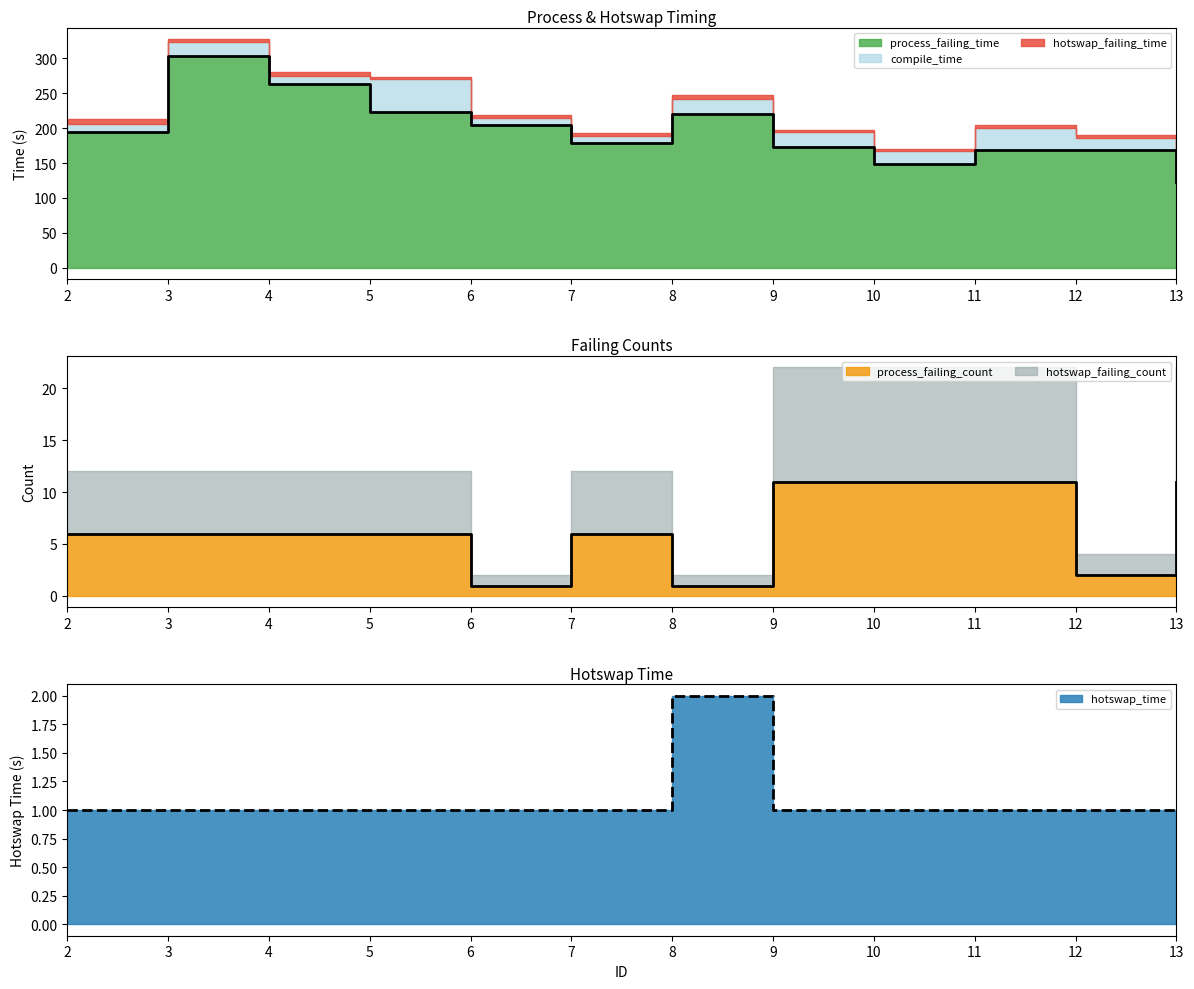

How many interior local peaks does the process_failing_time series have?

3